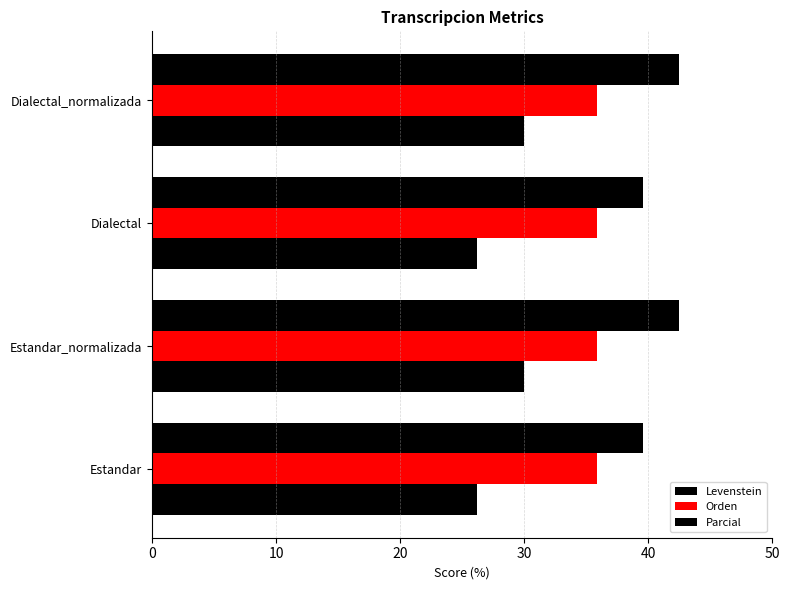

Which series has the largest range (max minus min)?

Levenstein